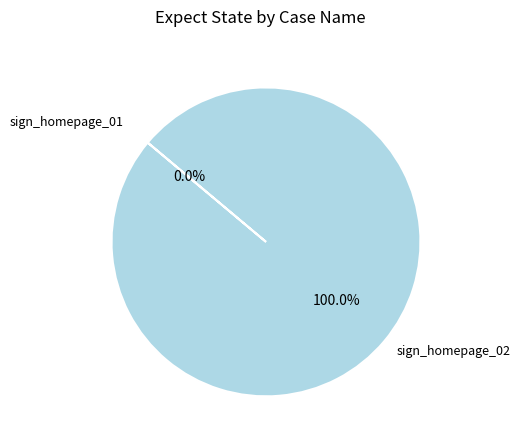

How many slices are in this pie chart?

2